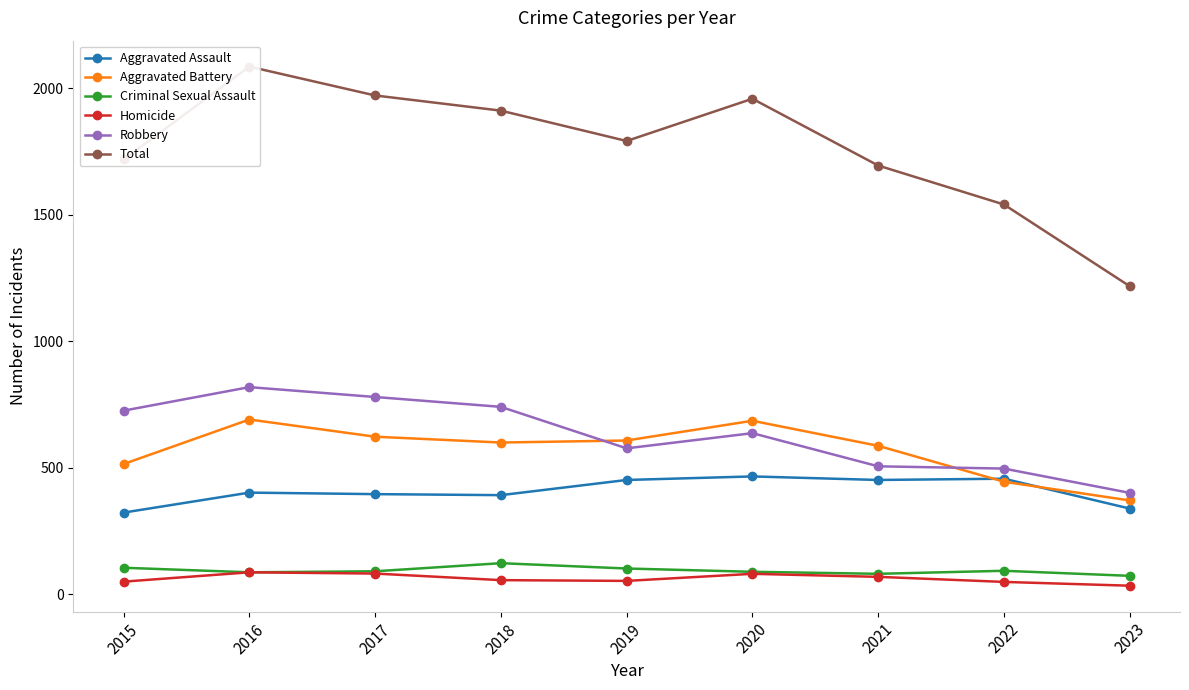

In Homicide, how many points are higher than both neighbors (excluding endpoints)?

2